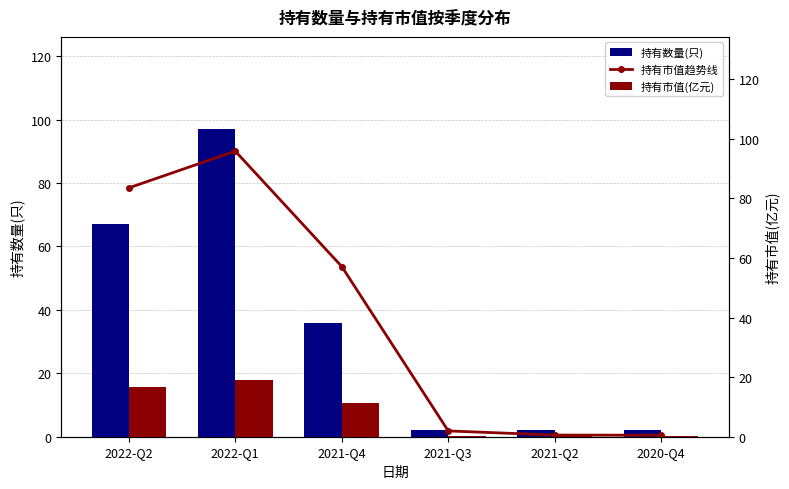

Rank the series by their average value, from lowest to highest.

持有市值(亿元), 持有数量(只), 持有市值趋势线